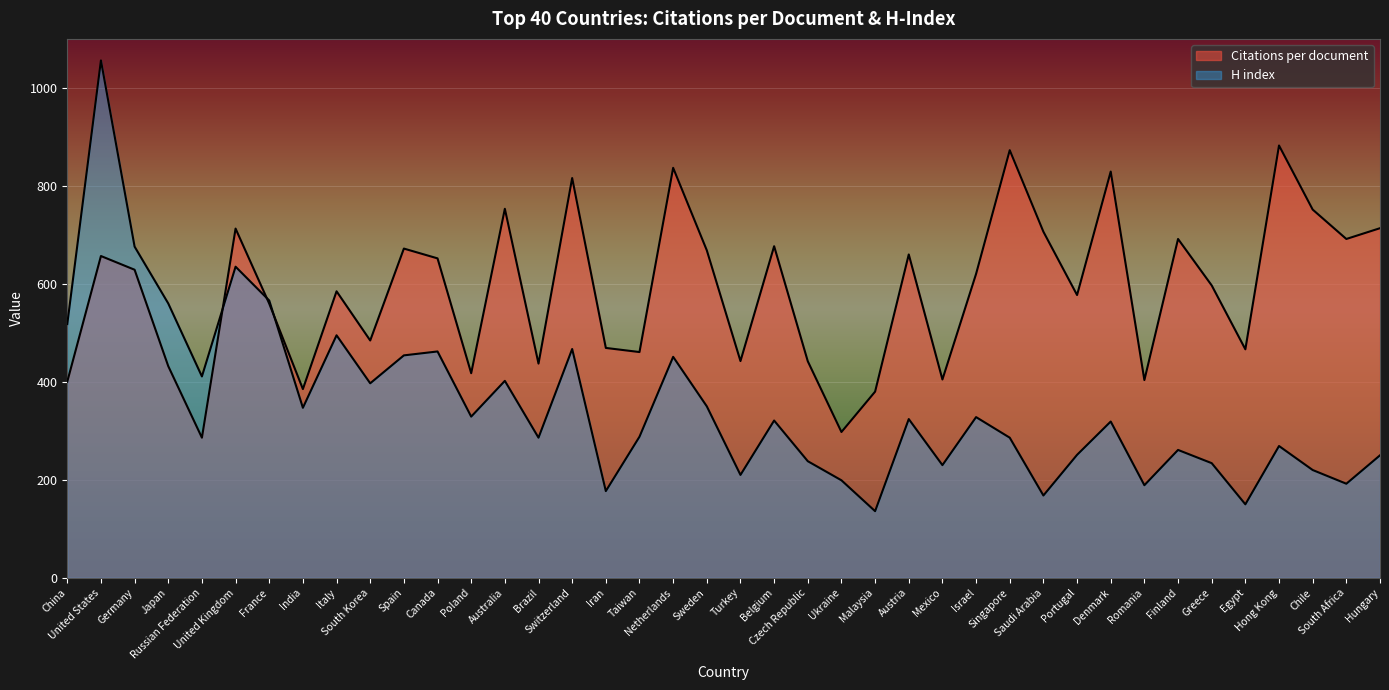

At which label does Citations per document reach its peak?

Hong Kong